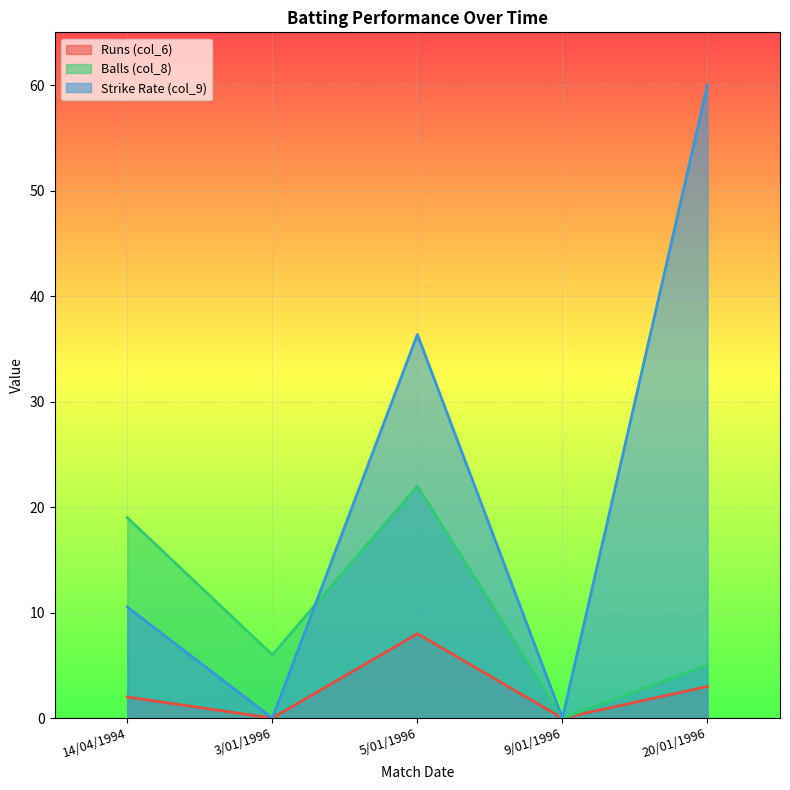

Rank the categories by Strike Rate (col_9) value from lowest to highest.

3/01/1996, 9/01/1996, 14/04/1994, 5/01/1996, 20/01/1996